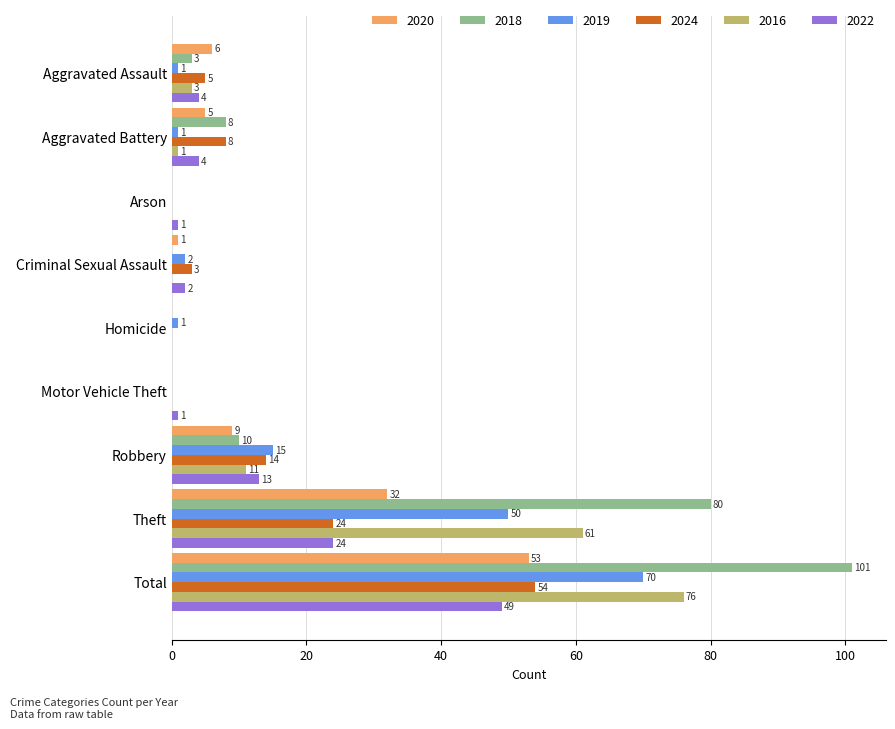

What value does the 2019 series have at Robbery, to the nearest 5?

15